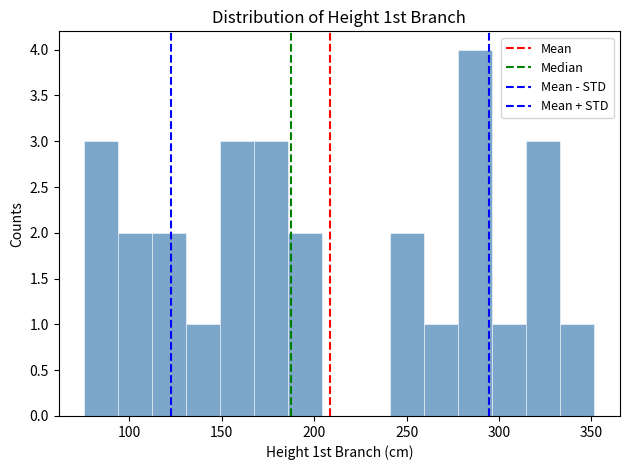

Around what value on the x-axis is the tallest bar? Give the approximate position of its centre, as read against the axis.

285